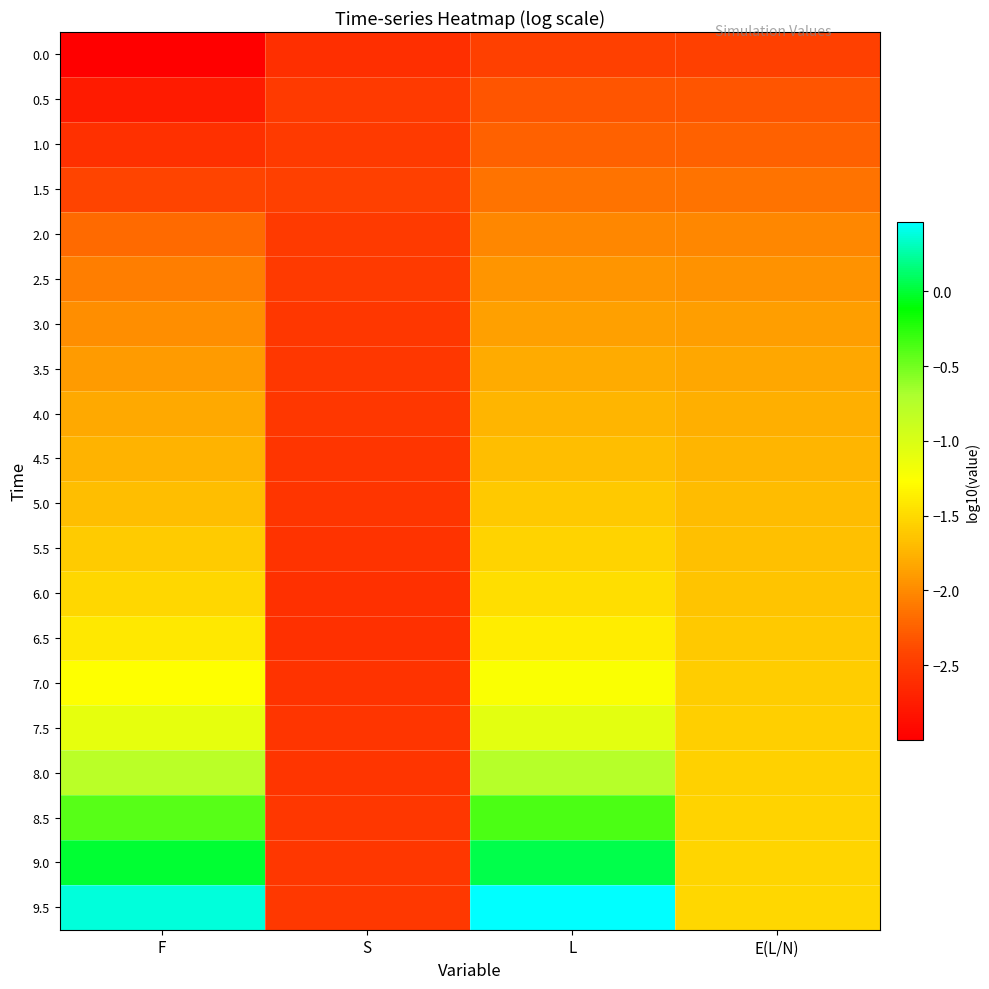

Between F and S, which is larger?

S